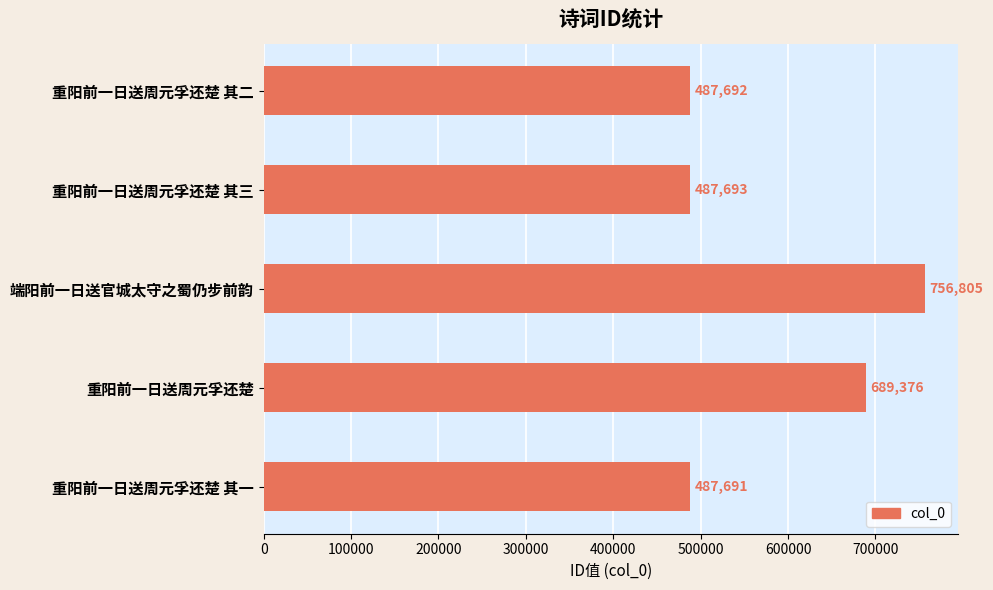

Read the value at 重阳前一日送周元孚还楚.

689376